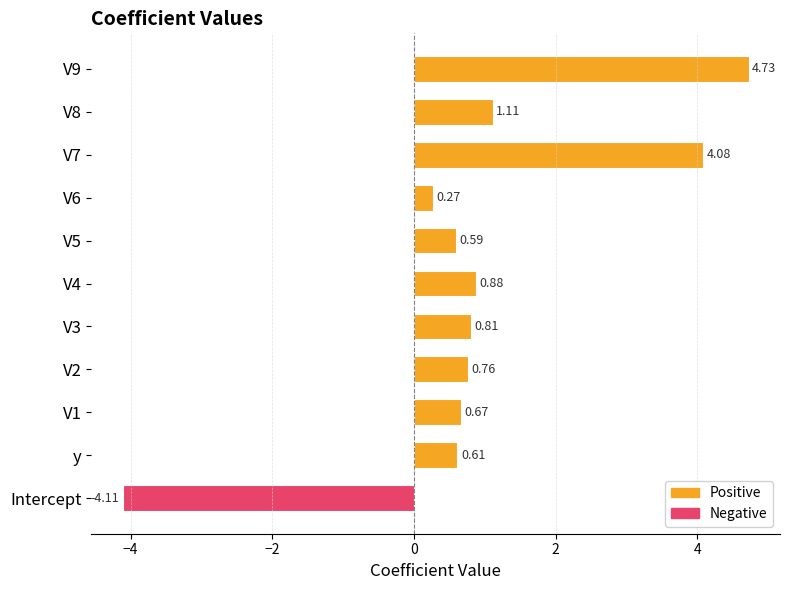

Where is the data nearest to the value 0?

V6